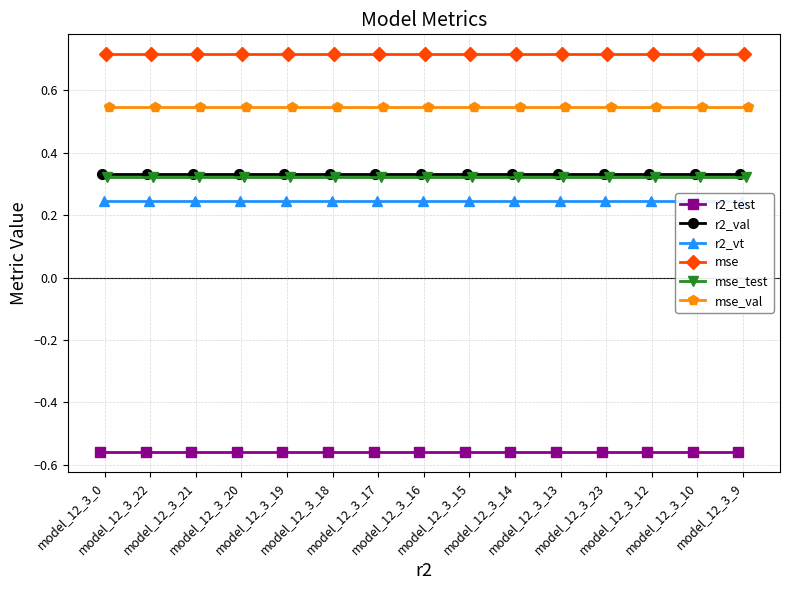

True or false: mse_val and r2_test cross at least once.

False